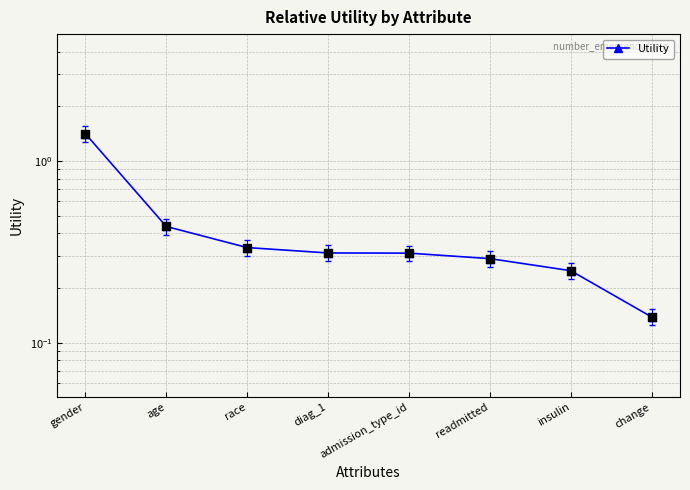

What is the change in value from race to insulin?

-0.1